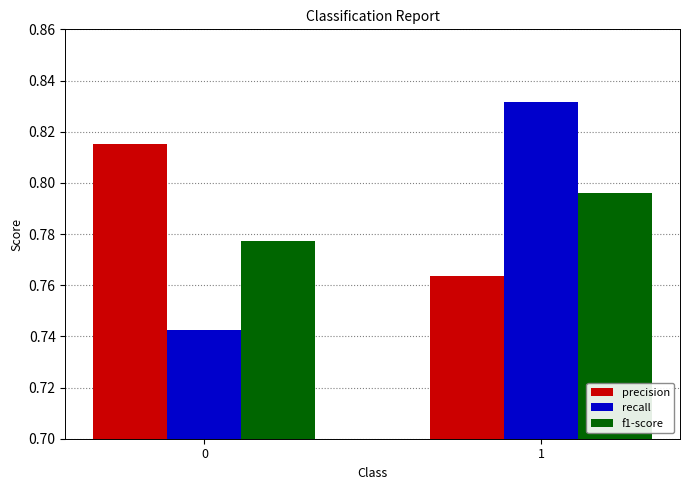

How many groups of bars are there?

2